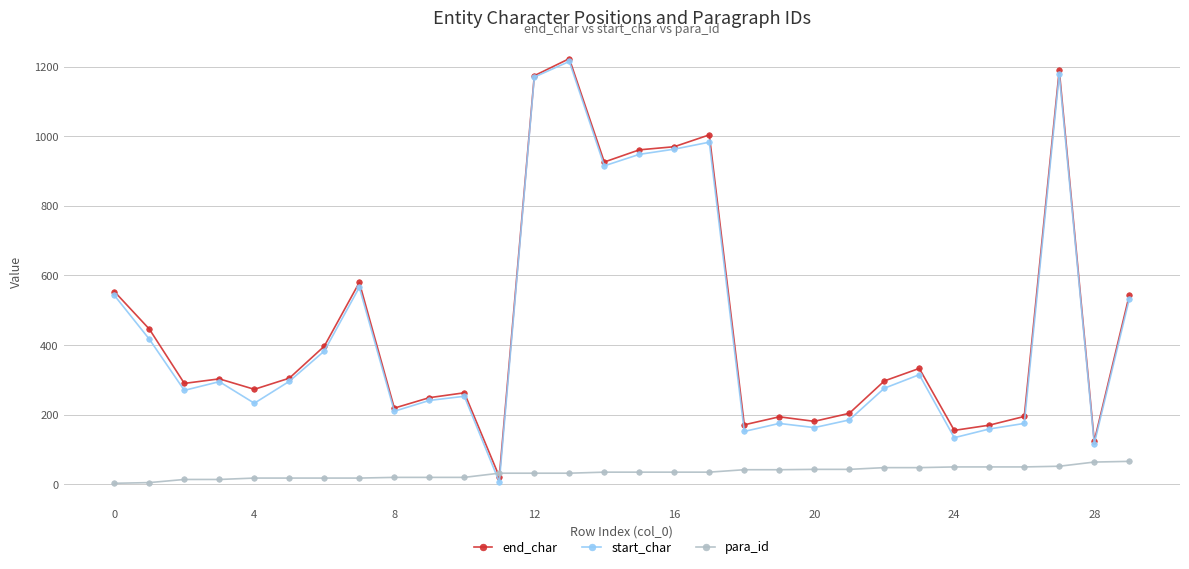

Which series has the largest range (max minus min)?

start_char